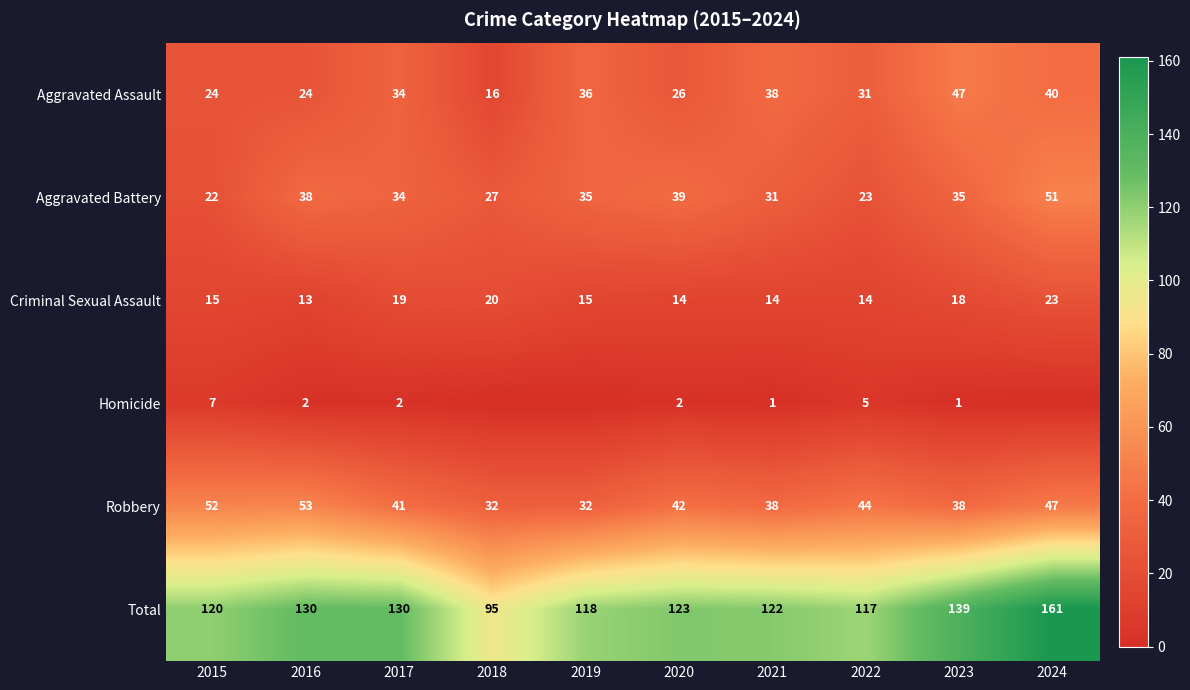

What is the difference between the second highest and second lowest values in the Total series?

22